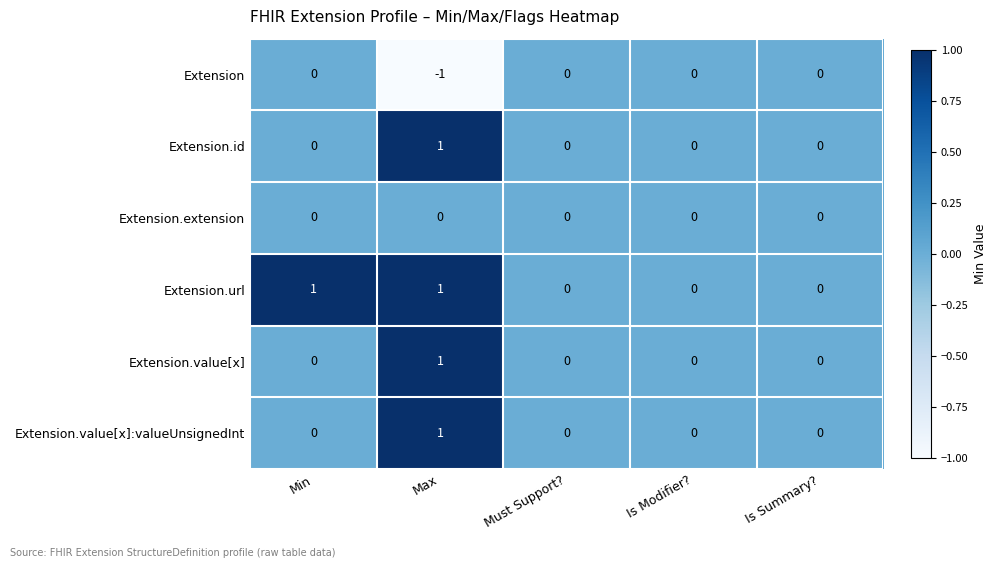

Which series has the largest total across all categories?

Extension.url